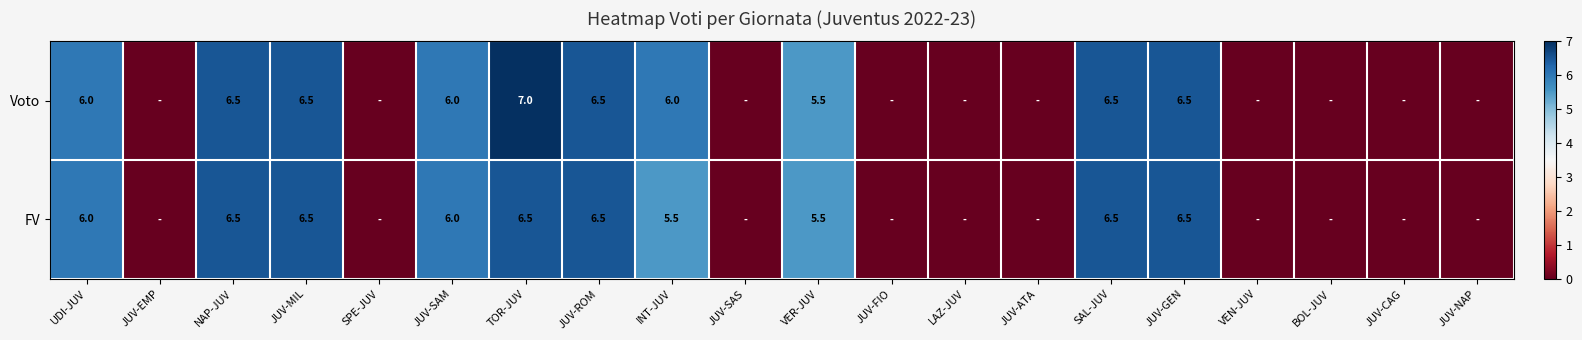

Is the value of FV at JUV-SAM greater than the value of Voto at TOR-JUV?

No